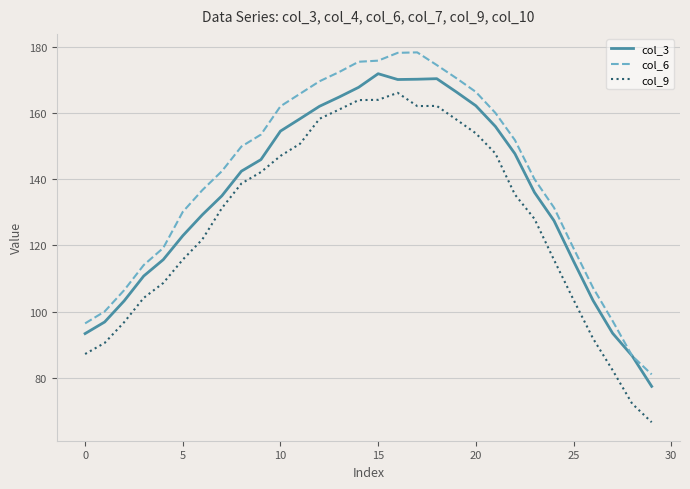

Rank the series by their maximum value, from highest to lowest.

col_6, col_3, col_9